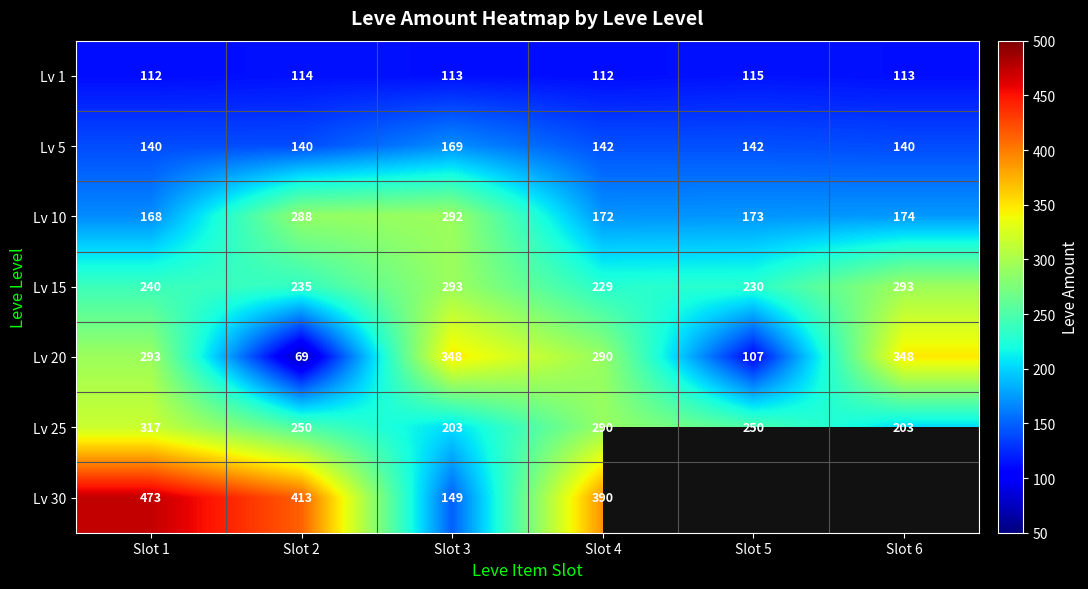

What is the average value of the Lv 5 series?

146